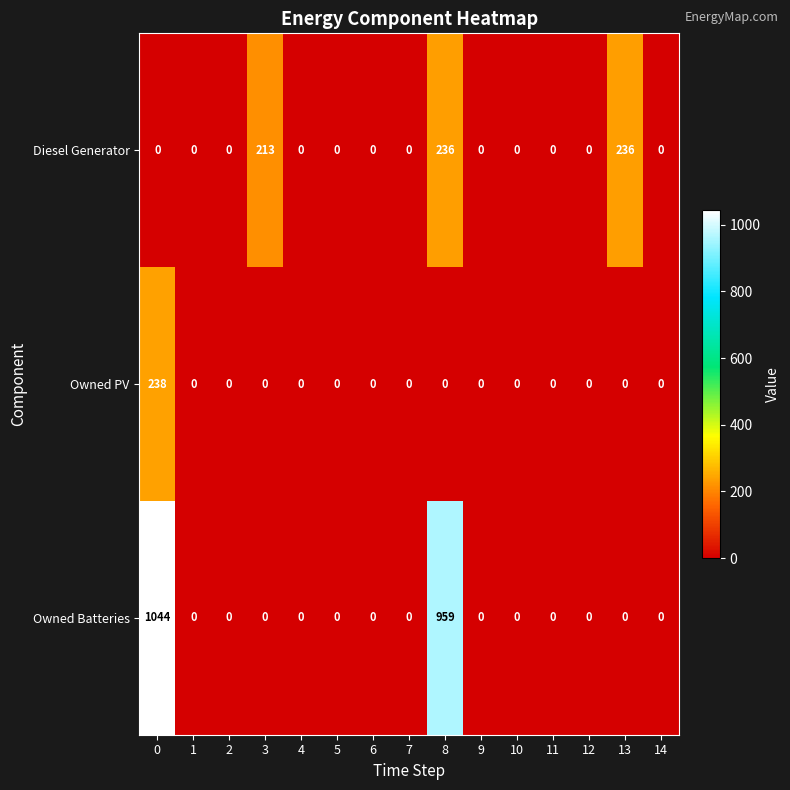

At how many categories does at least one series exceed 998?

1